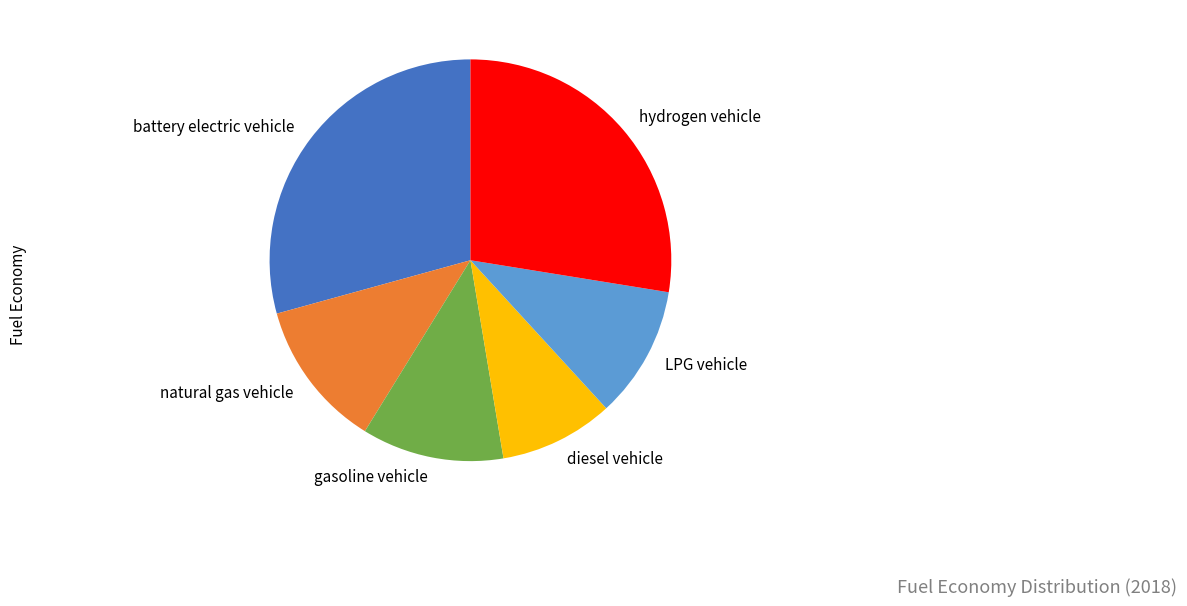

True or false: hydrogen vehicle accounts for 35% of the total.

False